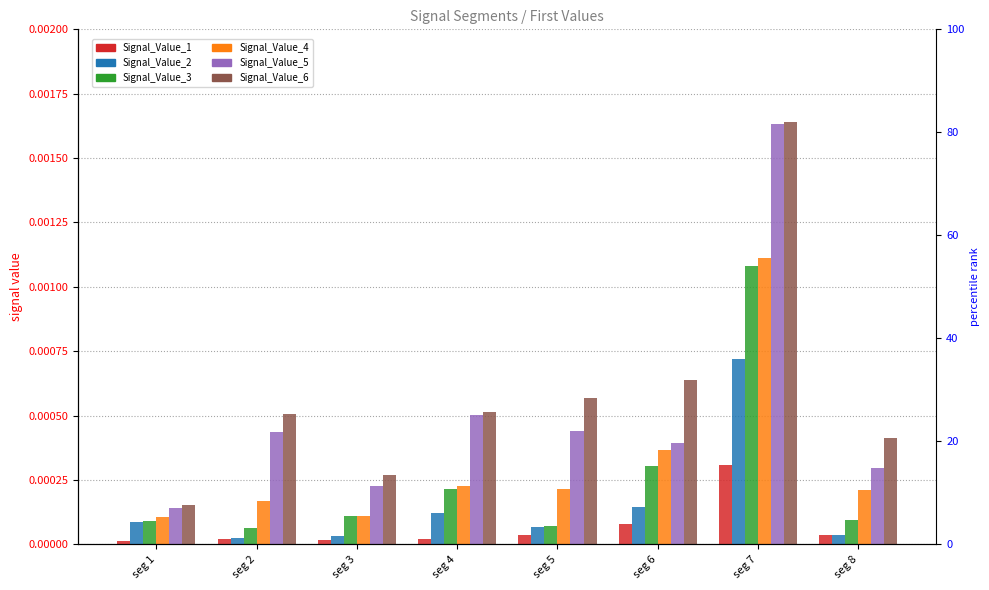

The Signal_Value_5 series shows 0.0 at seg 3. True or false?

True